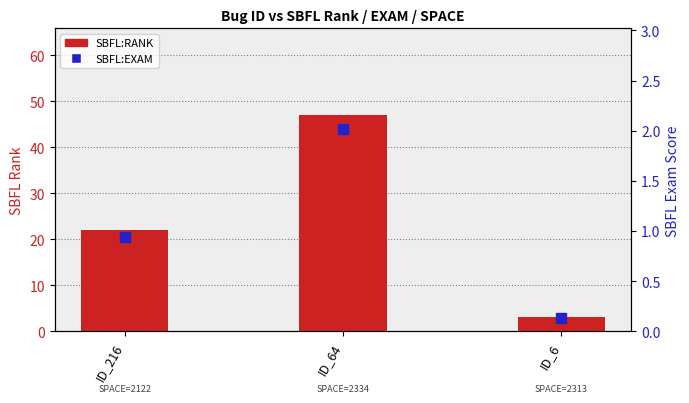

Reading left to right, what are all the values shown in this chart?

SBFL:RANK: 22.0	47.0	3.0
SBFL:EXAM: 0.9	2.0	0.1